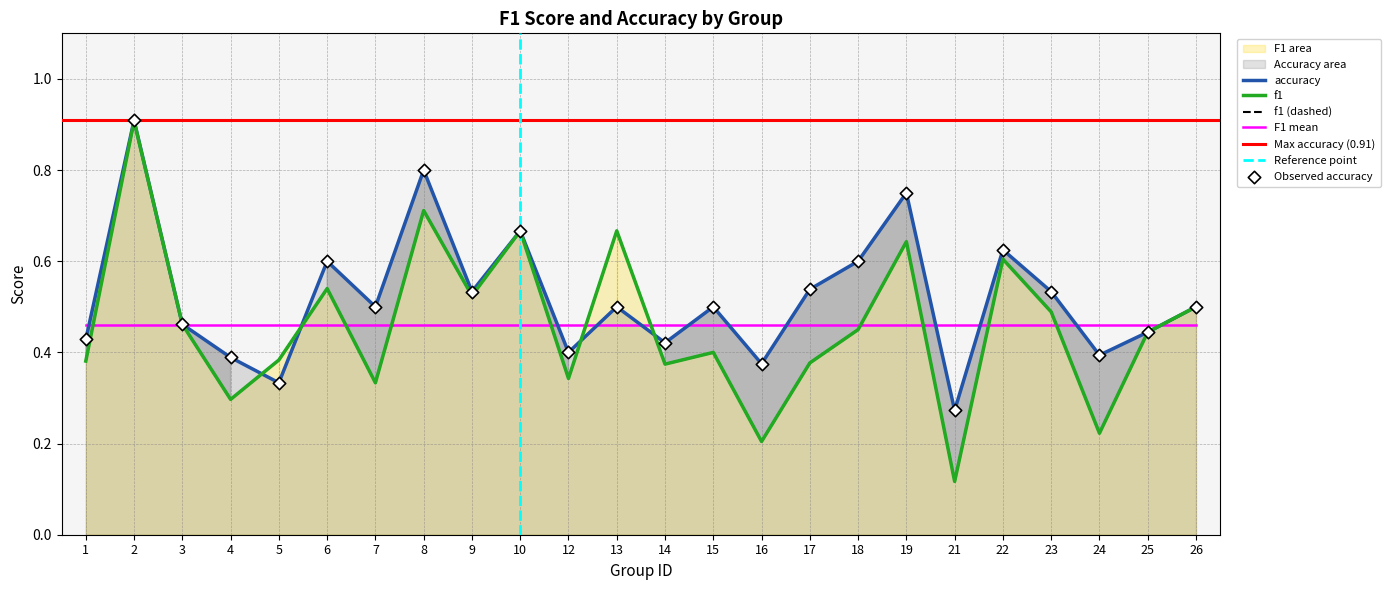

Which series has the largest total across all categories?

accuracy